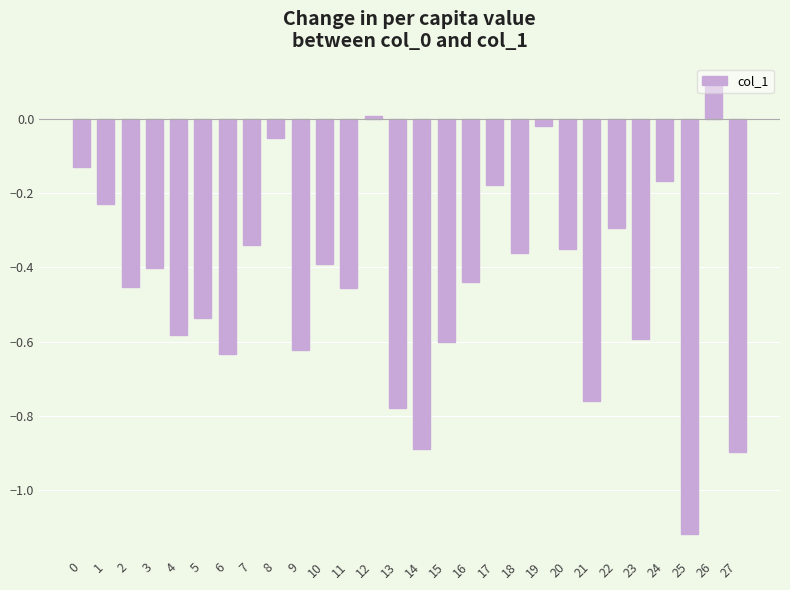

True or false: the data shows -0.1 at 24.

False